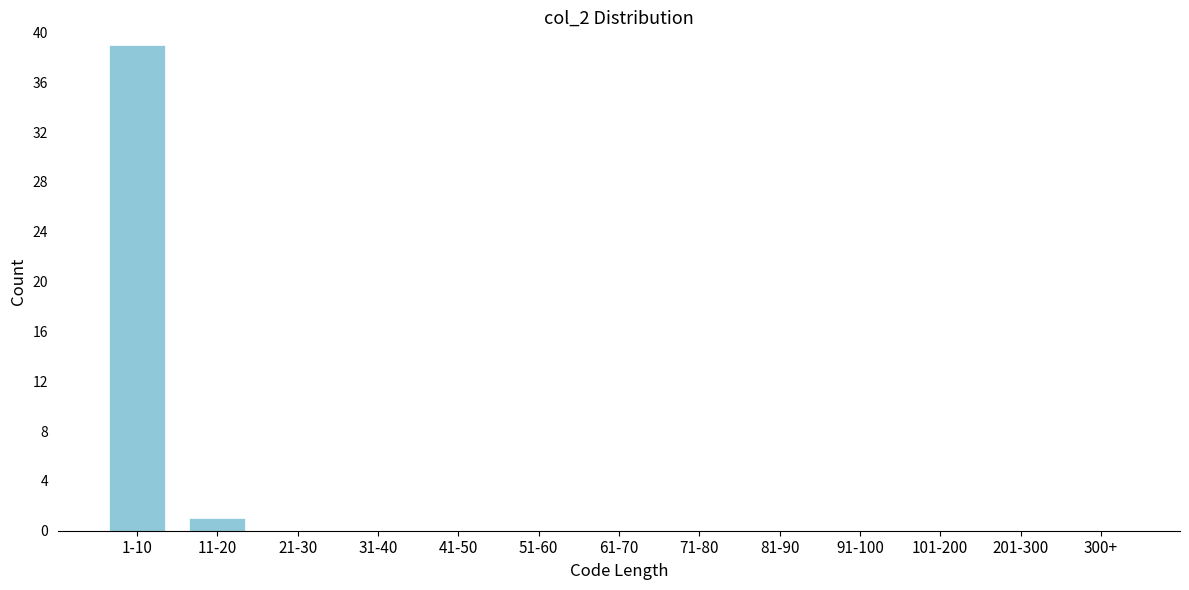

Reading left to right, what are all the values shown in this chart?

1-10=39	11-20=1	21-30=0	31-40=0	41-50=0	51-60=0	61-70=0	71-80=0	81-90=0	91-100=0	101-200=0	201-300=0	300+=0